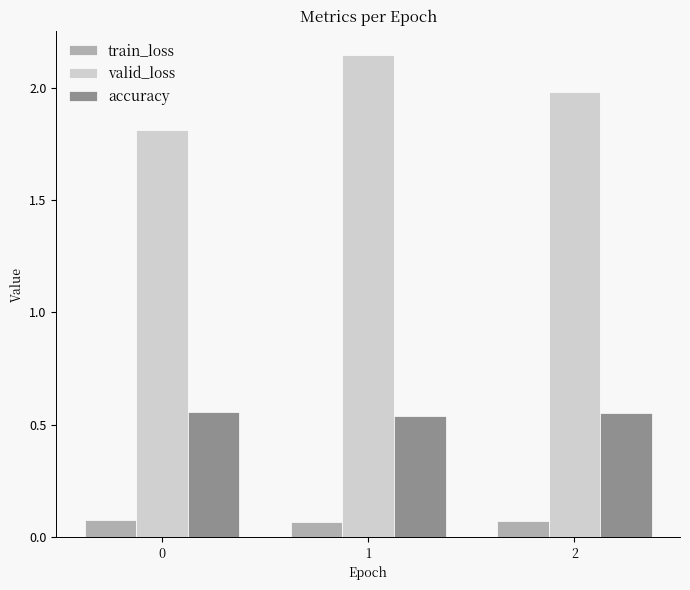

What is the difference between the maximum and minimum values in the valid_loss series?

0.3